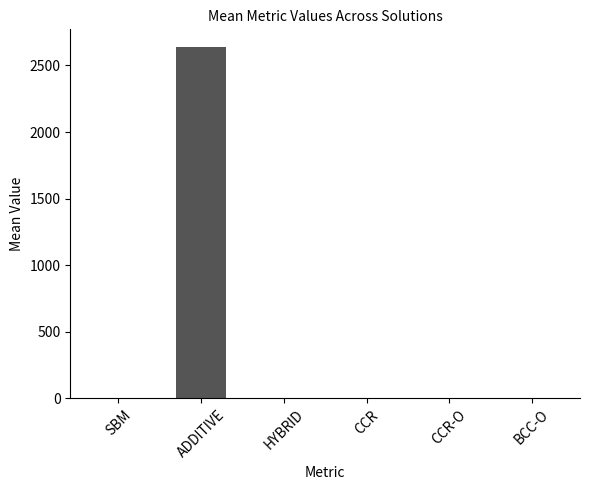

Which category has the highest value across all series?

ADDITIVE